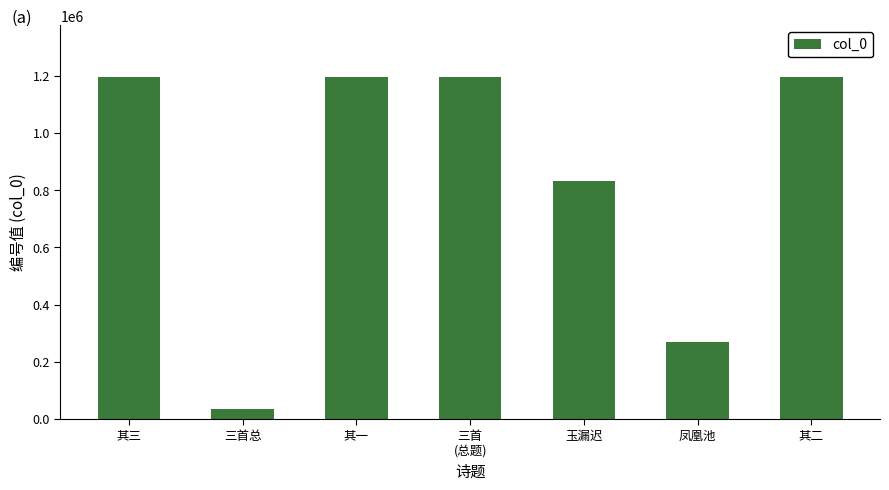

Between 玉漏迟 and 三首总, which is larger?

玉漏迟